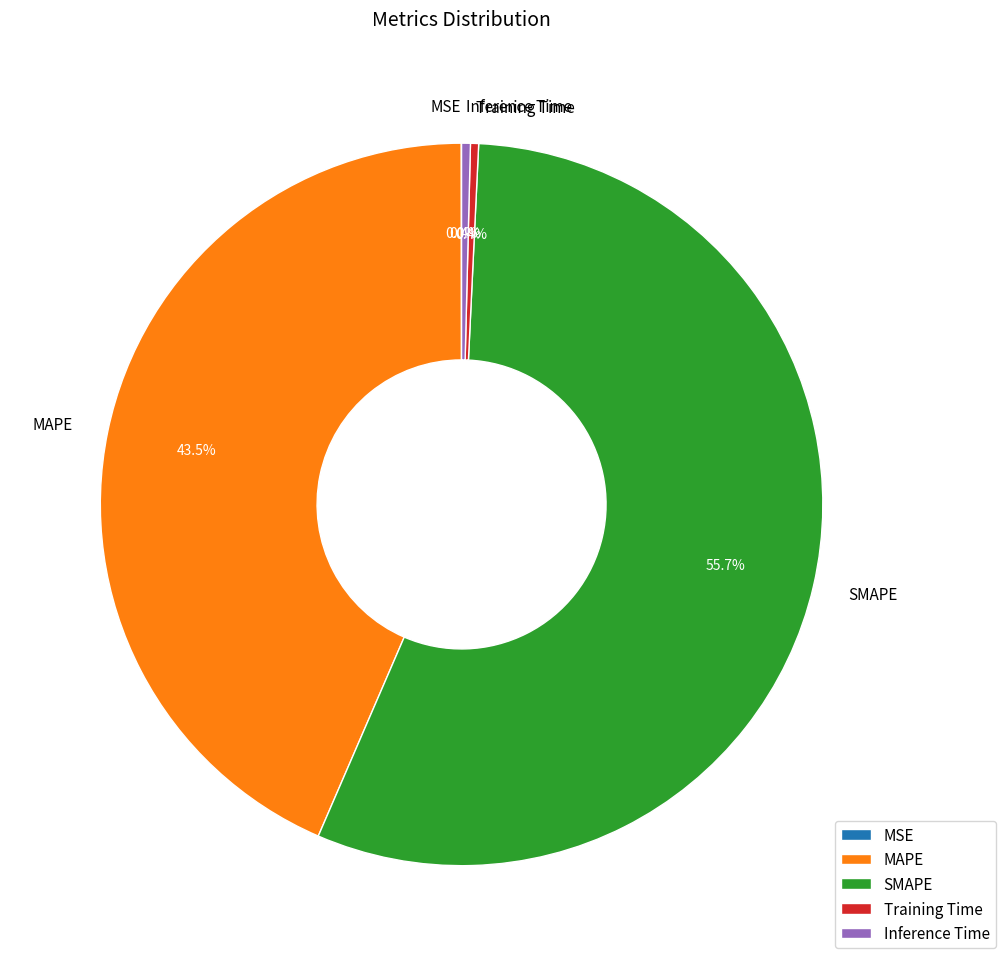

Which has a higher value, SMAPE or Training Time?

SMAPE